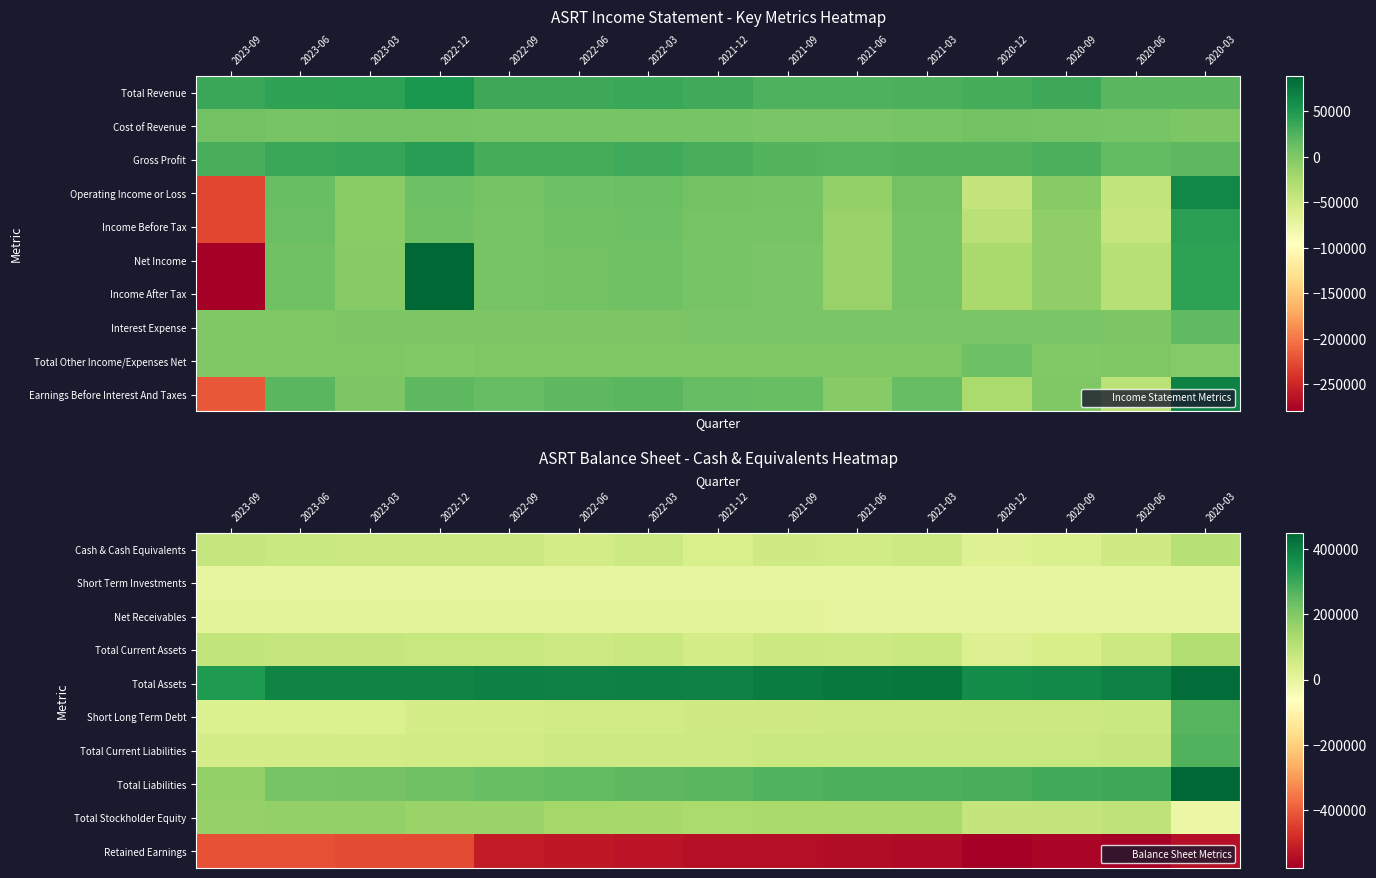

What is the spread (max minus min) of values at 2023-09?

761300